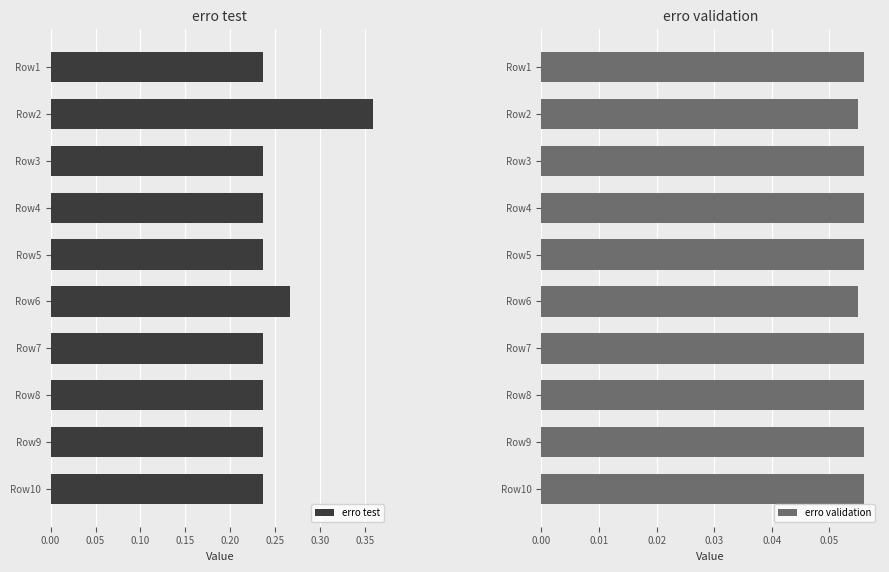

Which series has the largest total across all categories?

erro test